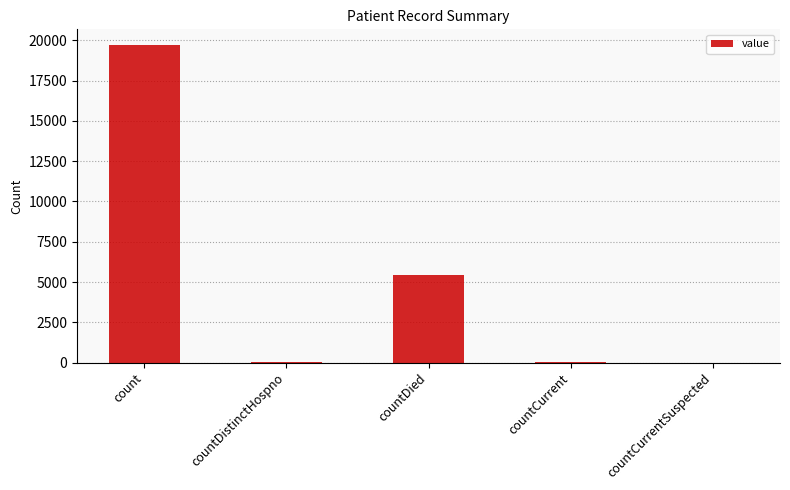

What is the maximum value shown in the chart?

19705